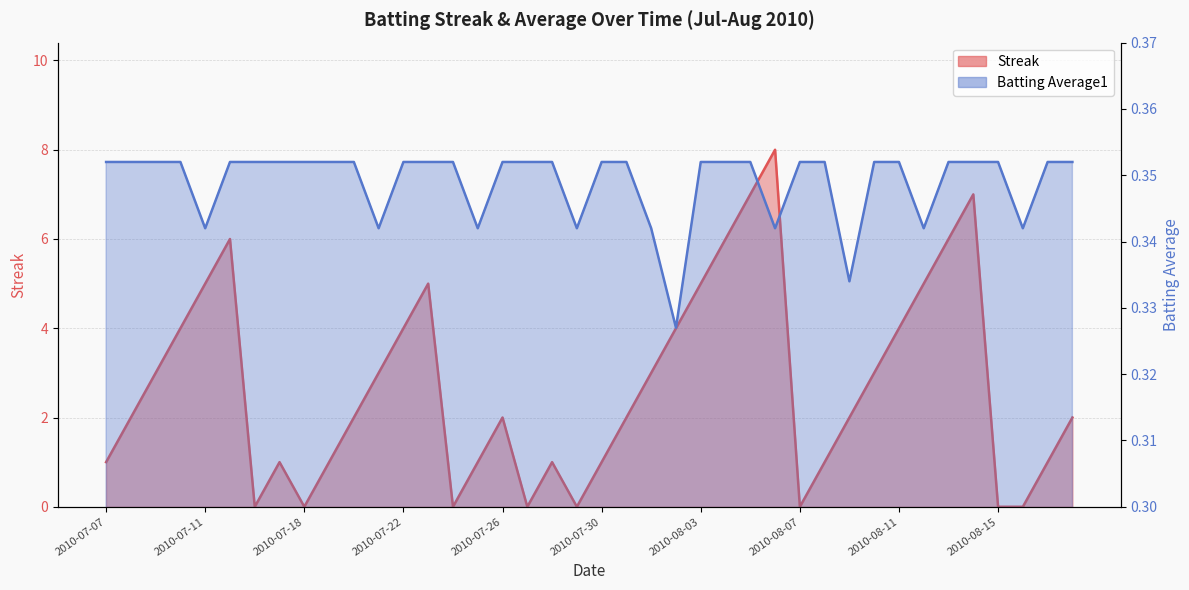

What is the difference between the highest and lowest values at 2010-07-22?

3.6